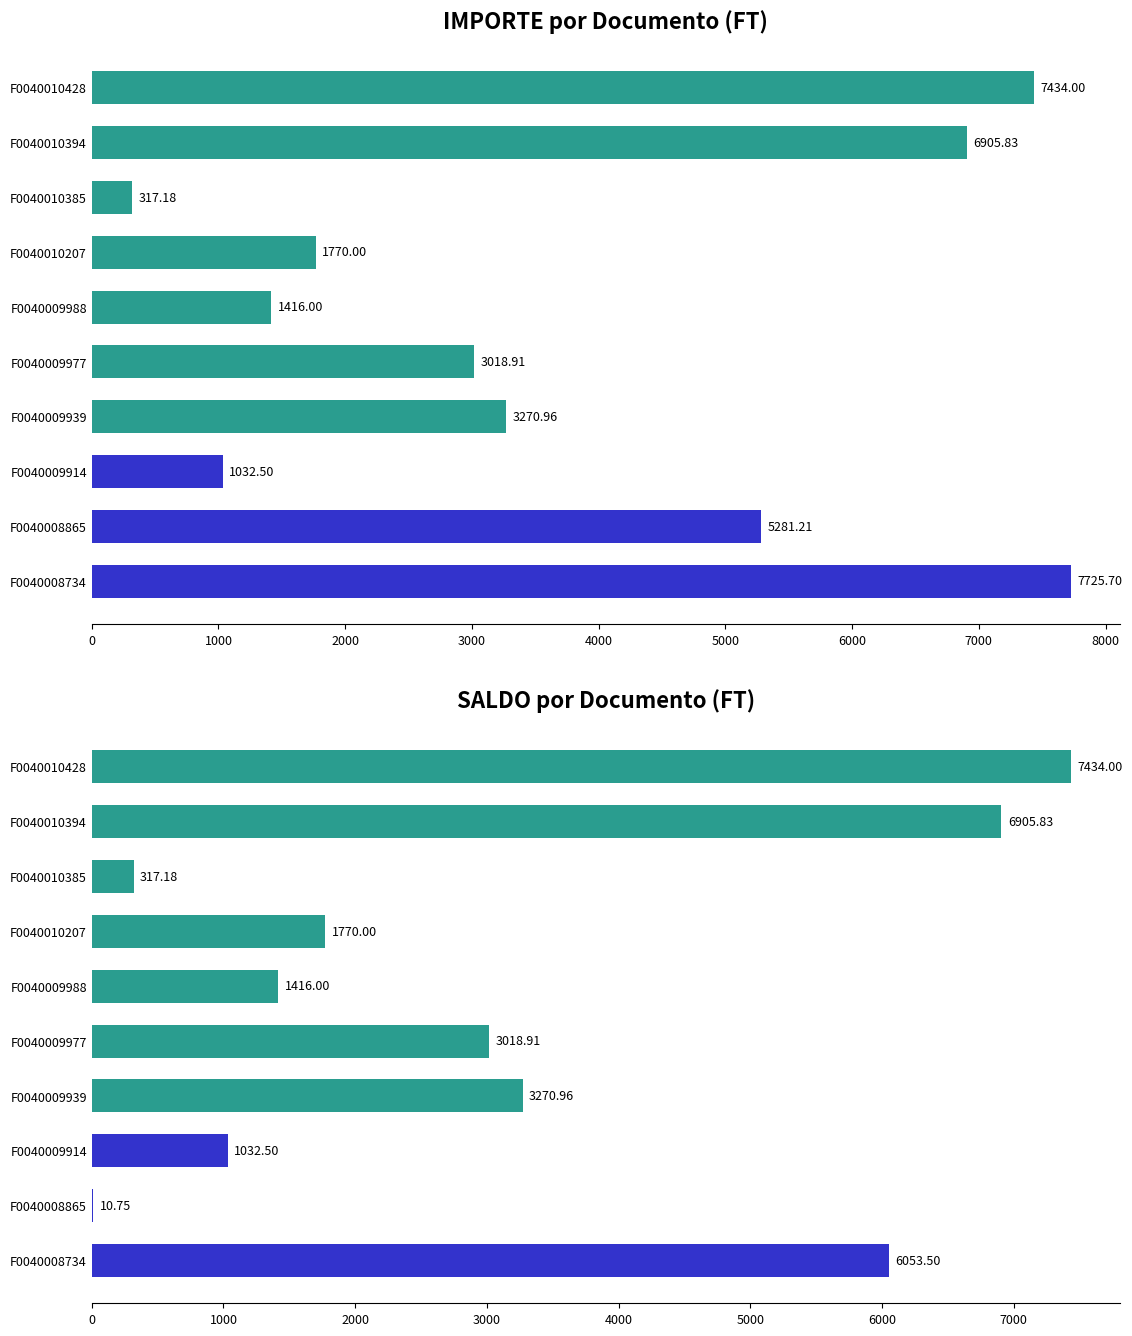

How many groups of bars are there?

10